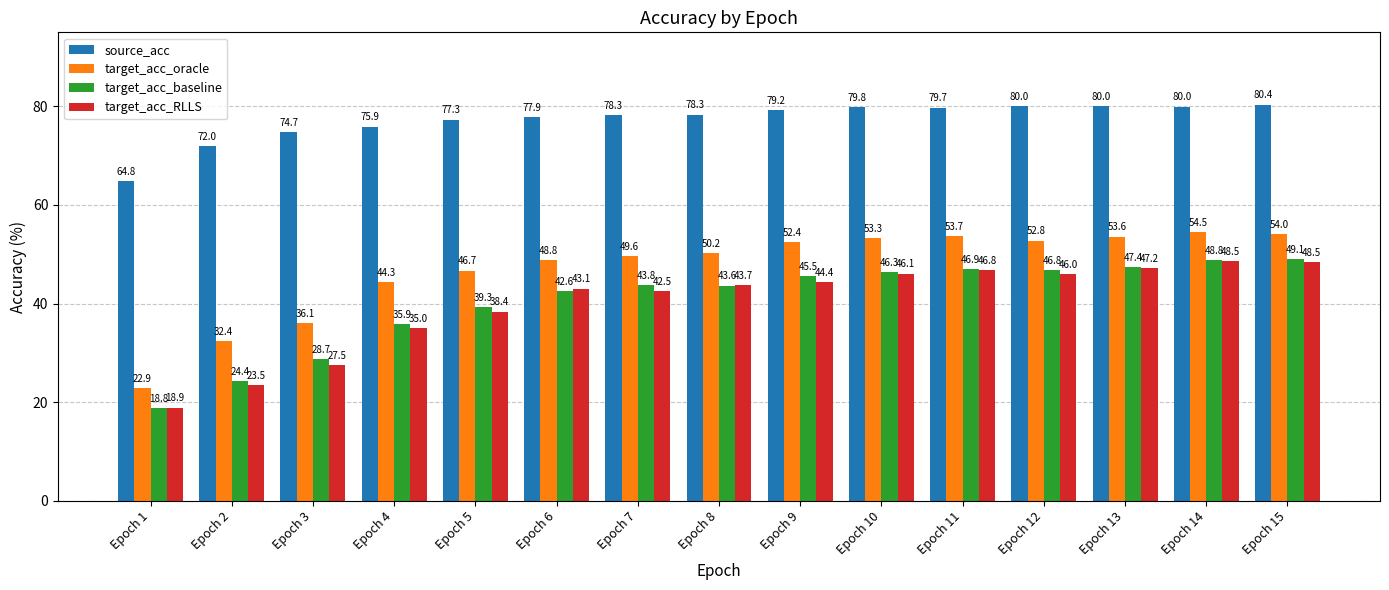

What is the maximum value shown in the chart?

80.4